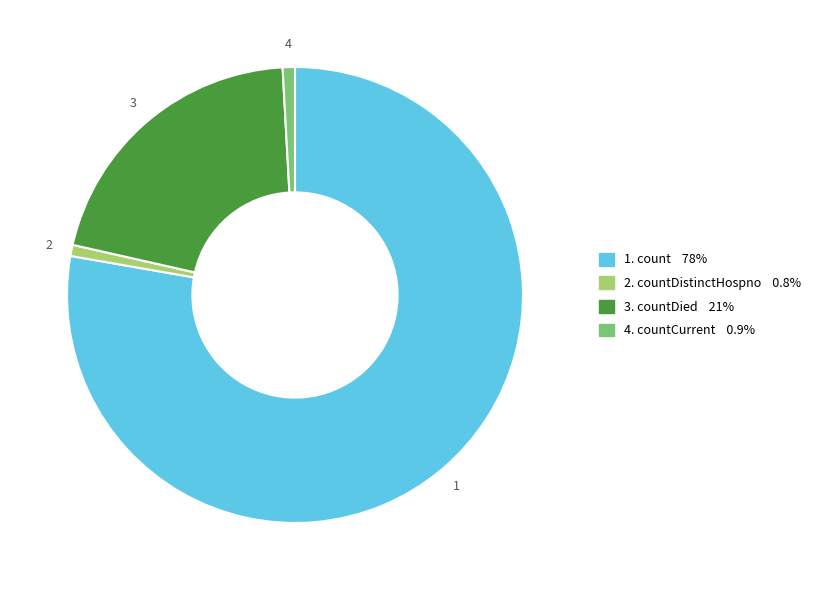

Is there any slice that represents more than half of the pie?

Yes